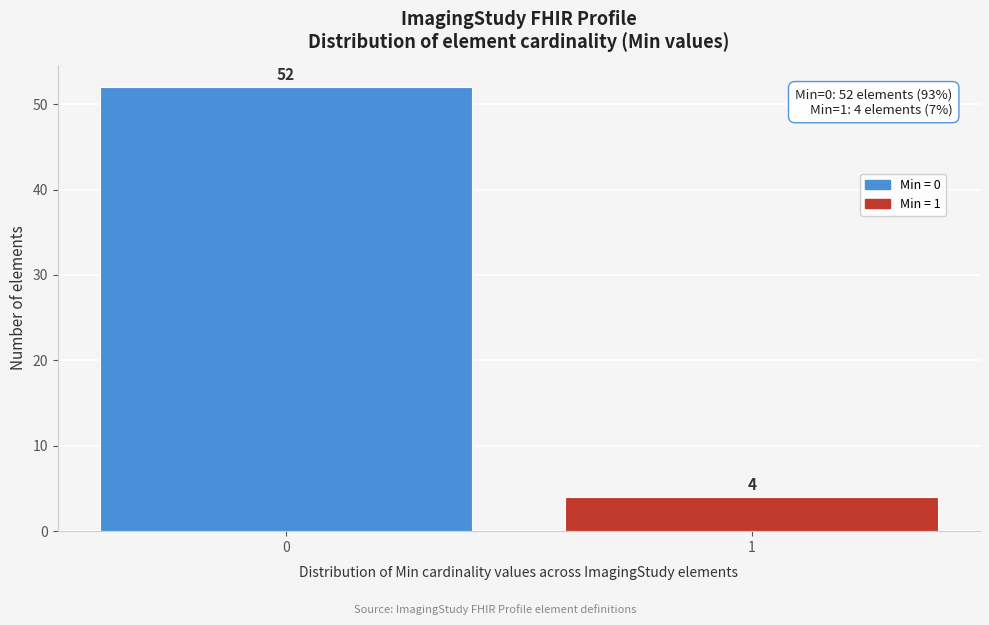

Reading right to left, list all the values displayed in this chart.

1=4	0=52